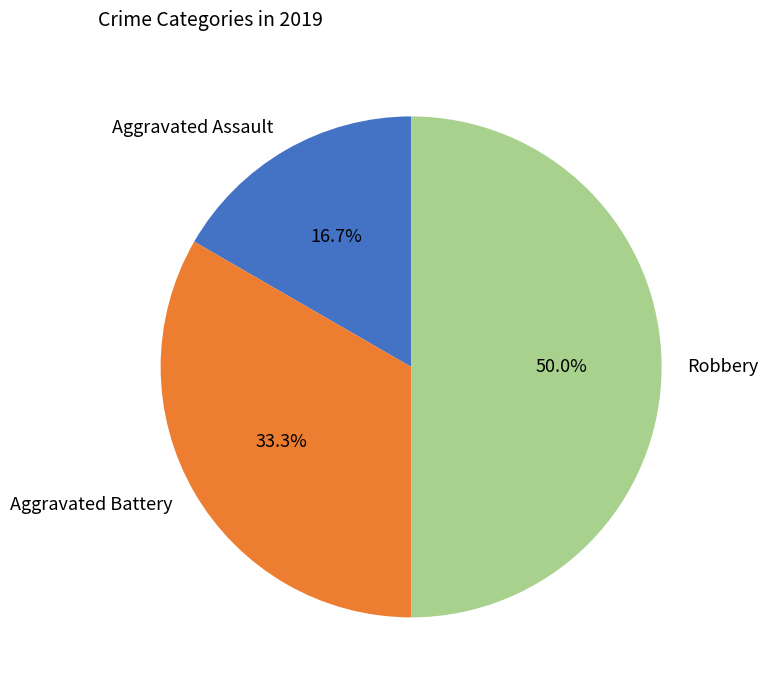

To the nearest percent, what is the difference between the Aggravated Battery and Robbery slice percentages?

17%